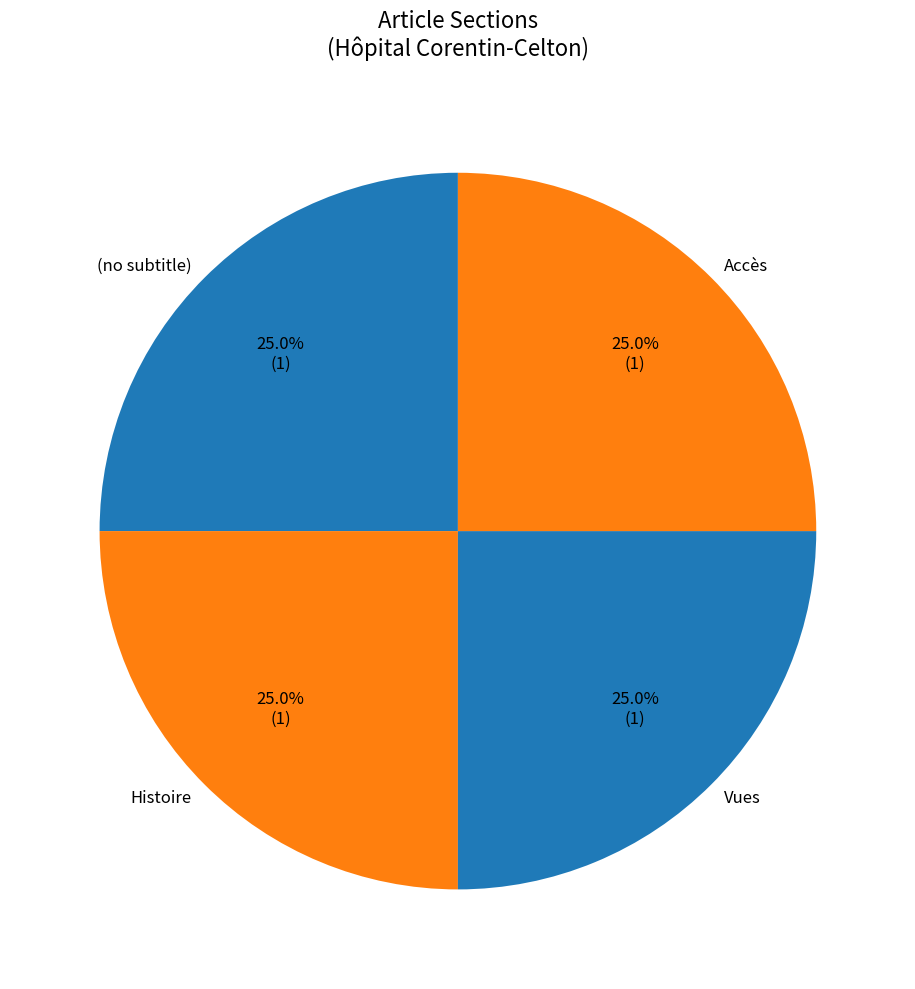

To the nearest percent, what is the average slice percentage?

25%